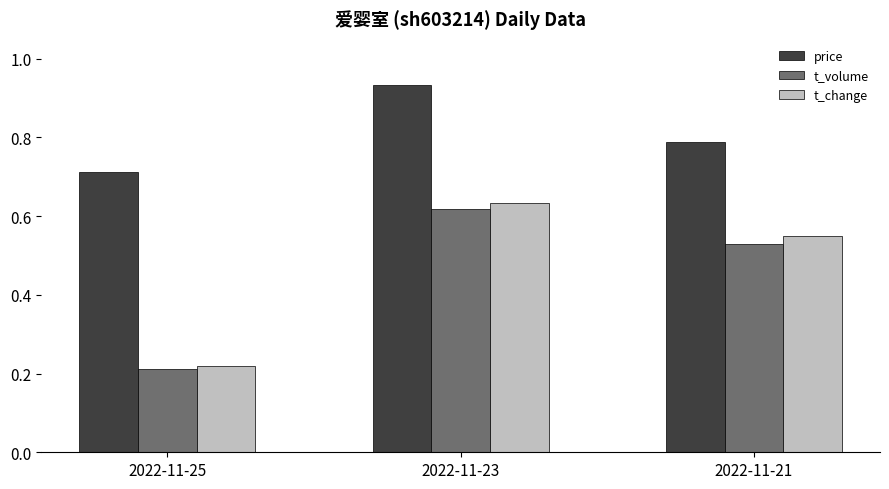

What is the sum of all t_change values?

1.4